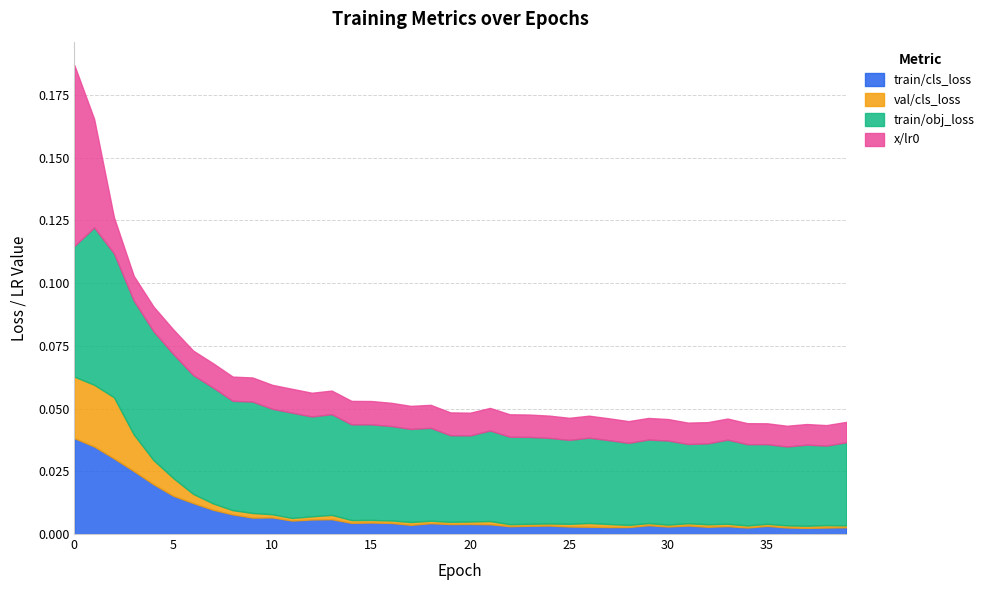

Which series has the largest range (max minus min)?

x/lr0